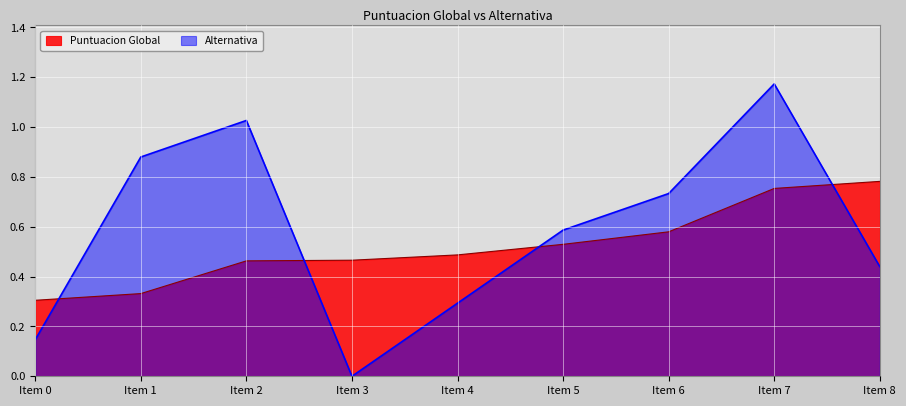

Is it true that Puntuacion Global equals 0.4 at Item 8?

False